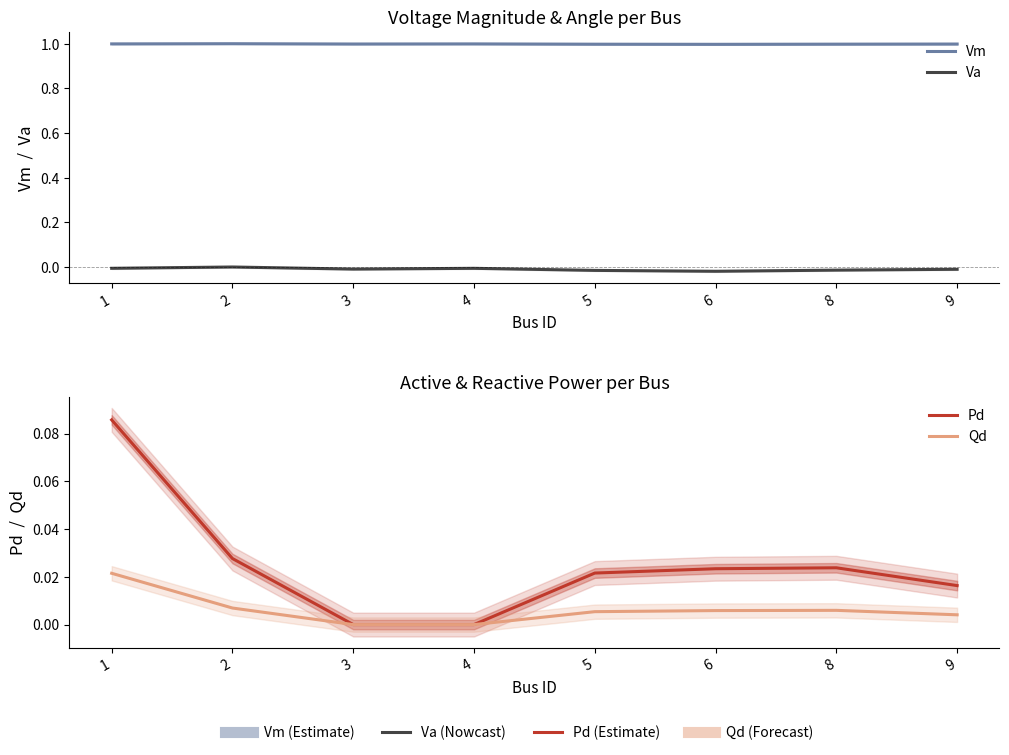

List the series in order of their peak value, lowest first.

Va, Qd, Pd, Vm